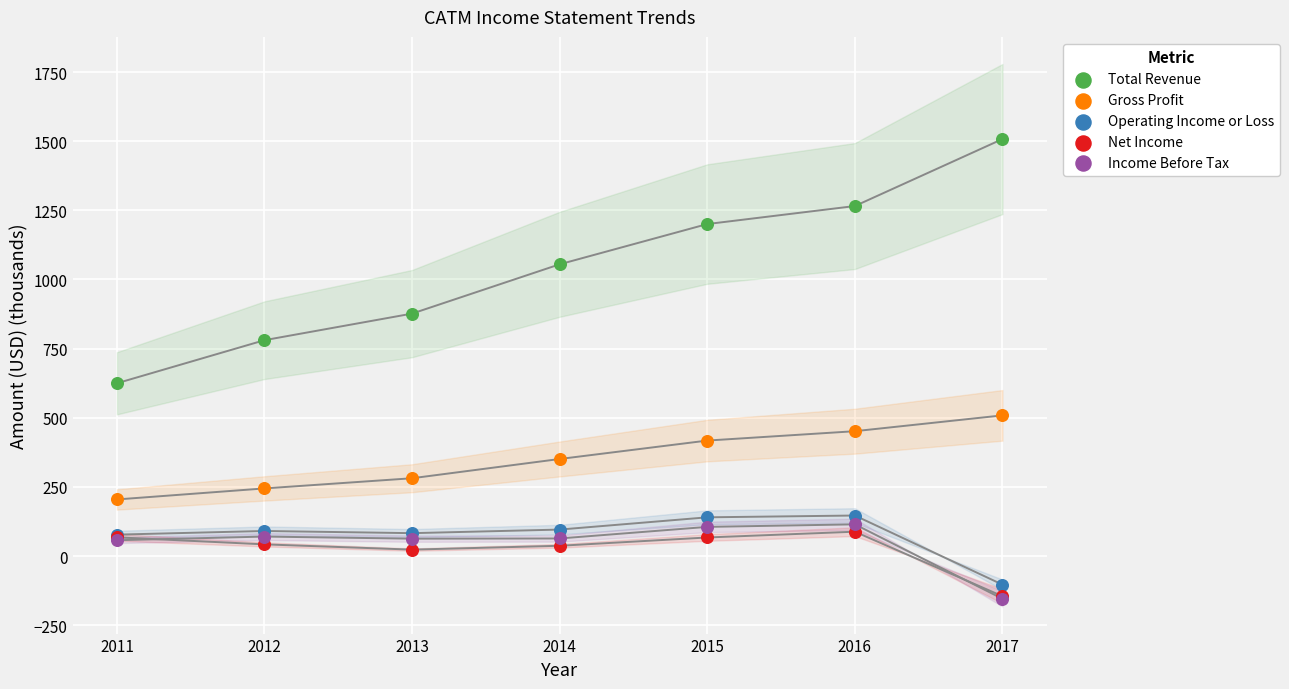

Across all series, what Y value is closest to 676?

624.6